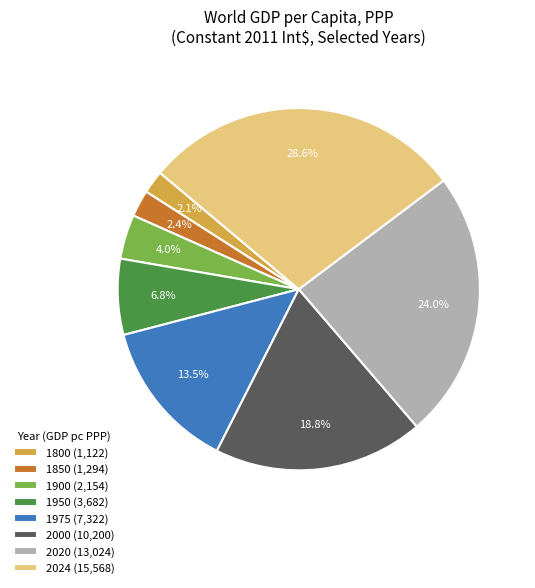

Does 2020 (13,024) represent more than half of the total?

No